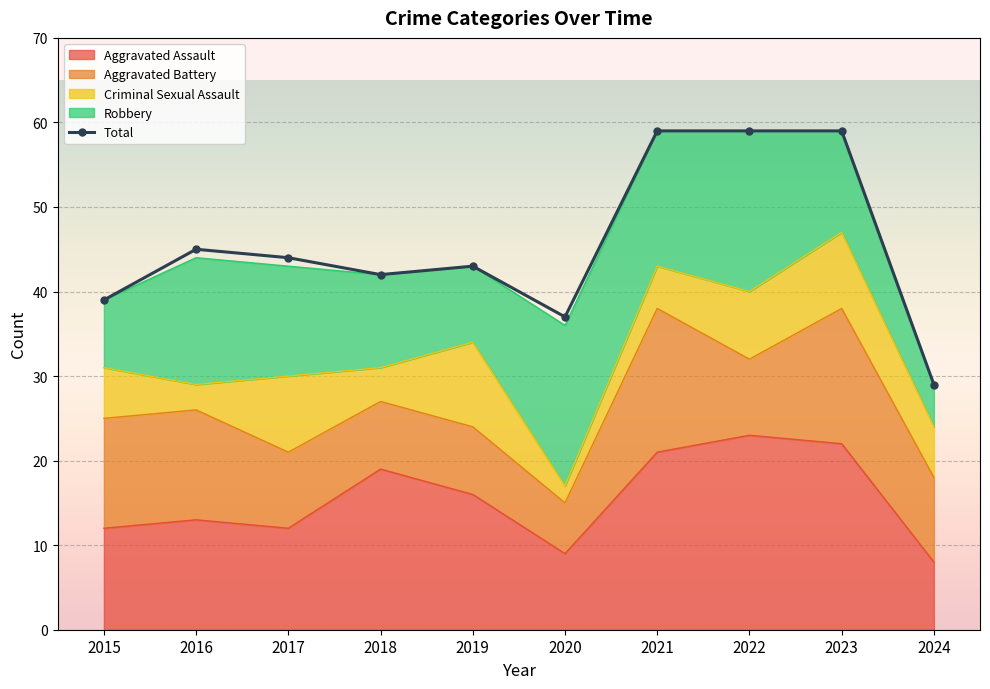

What is the difference between the maximum and minimum values in the Criminal Sexual Assault series?

8